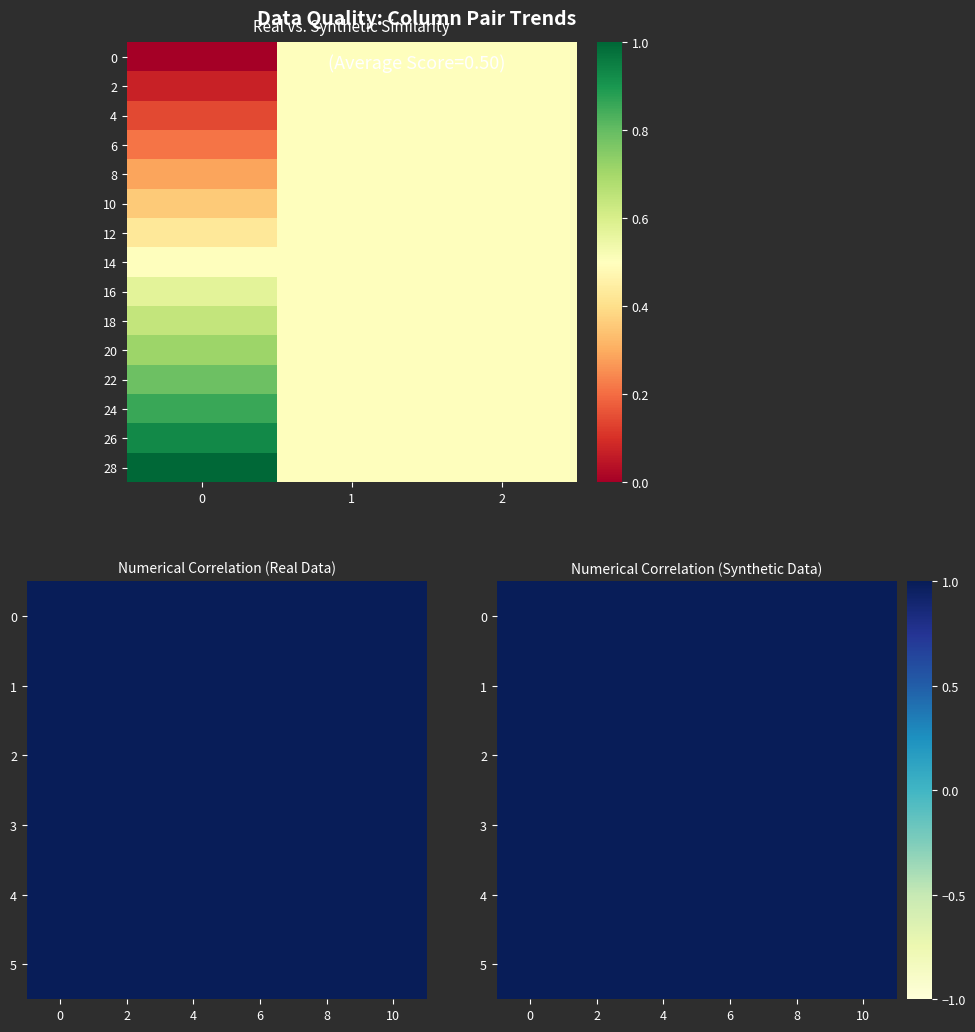

What is the total value across all series at 2?

7.0